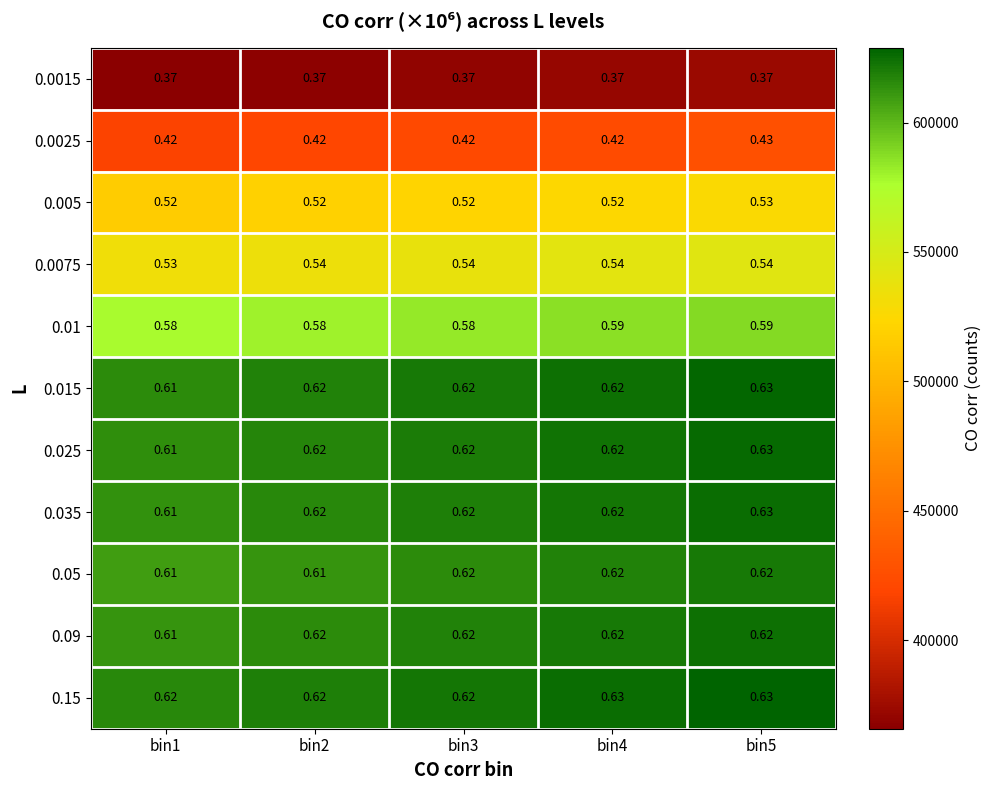

At which category is the sum across all series the highest?

bin5